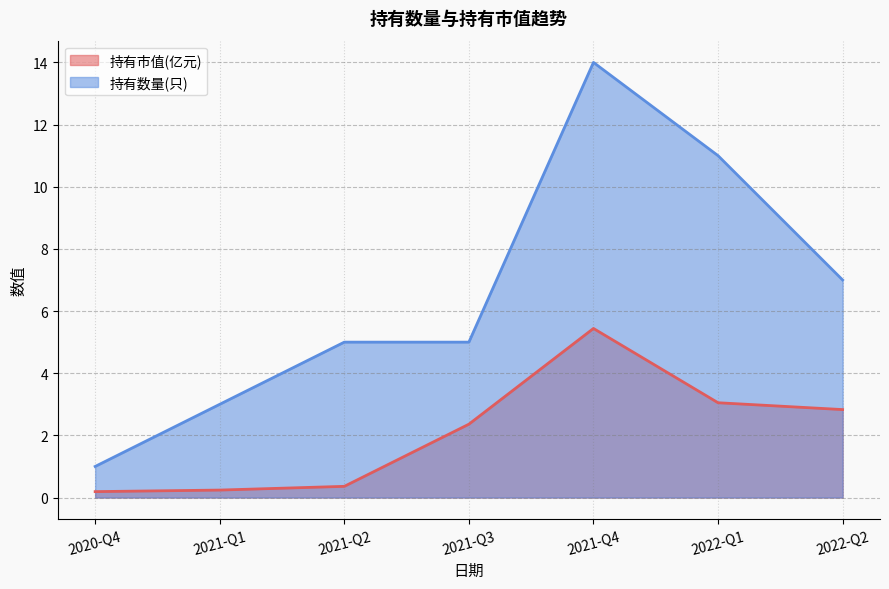

How many data points in 持有数量(只) are less than 5?

2